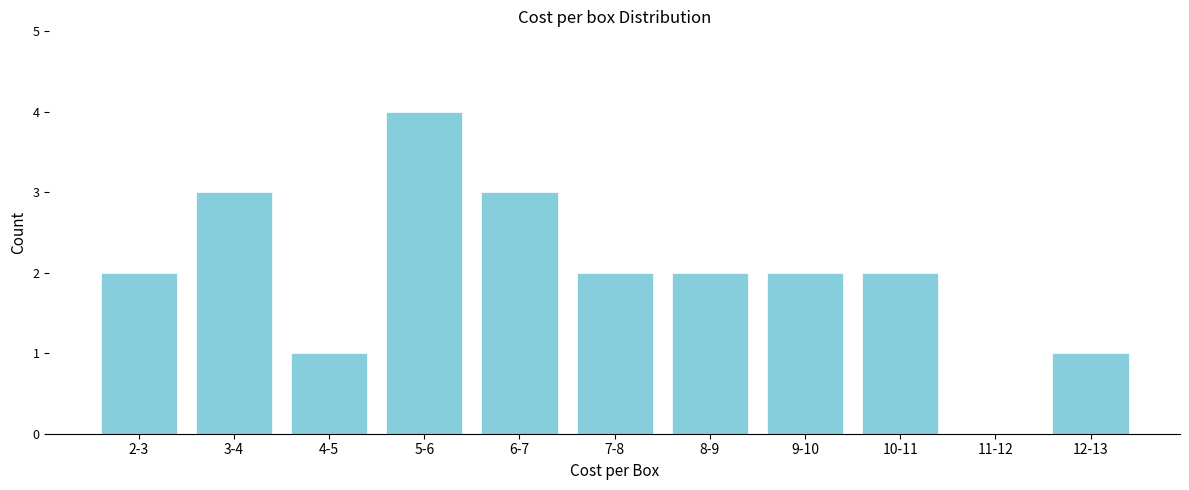

Reading left to right, extract all data points from this chart.

2-3=2	3-4=3	4-5=1	5-6=4	6-7=3	7-8=2	8-9=2	9-10=2	10-11=2	11-12=0	12-13=1